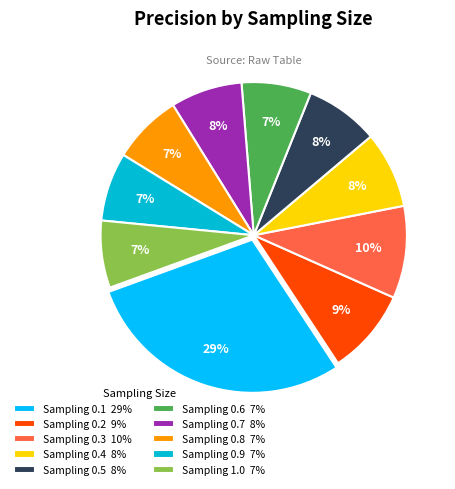

To the nearest percent, what percentage of the pie is Sampling 1.0 7%?

7%